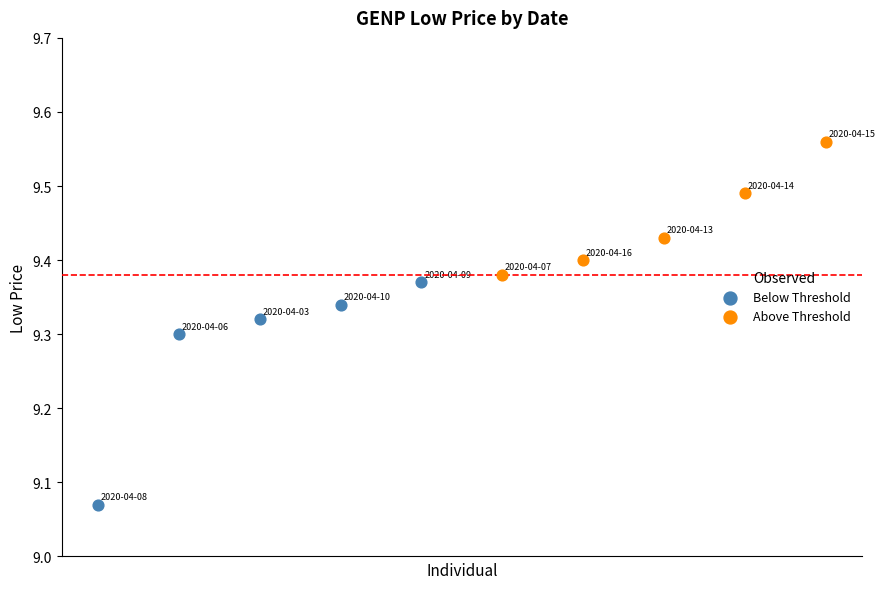

Which series has the widest spread of Y values?

Below Threshold